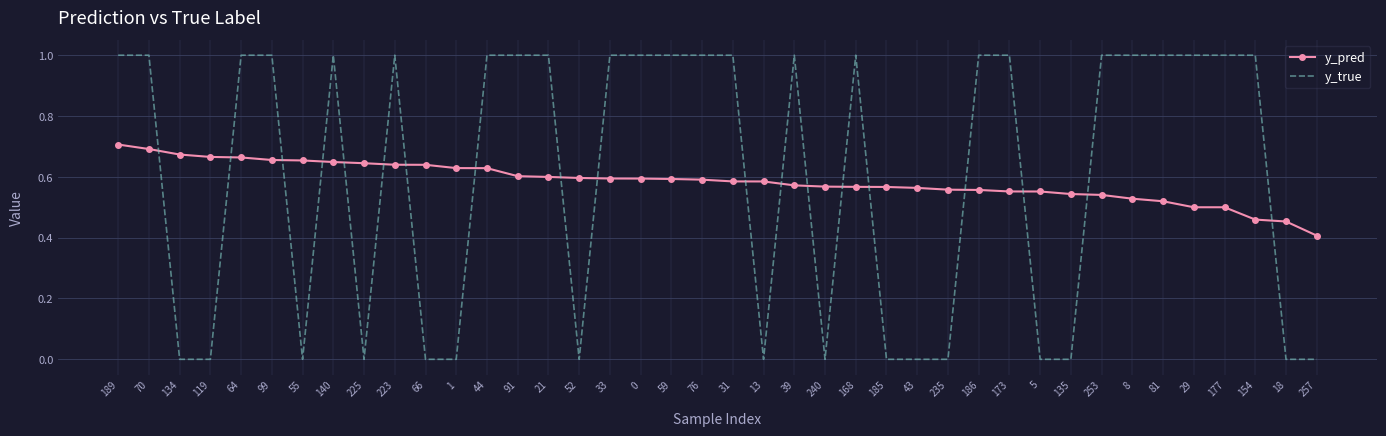

How many y_true values are between 0 and 1?

40